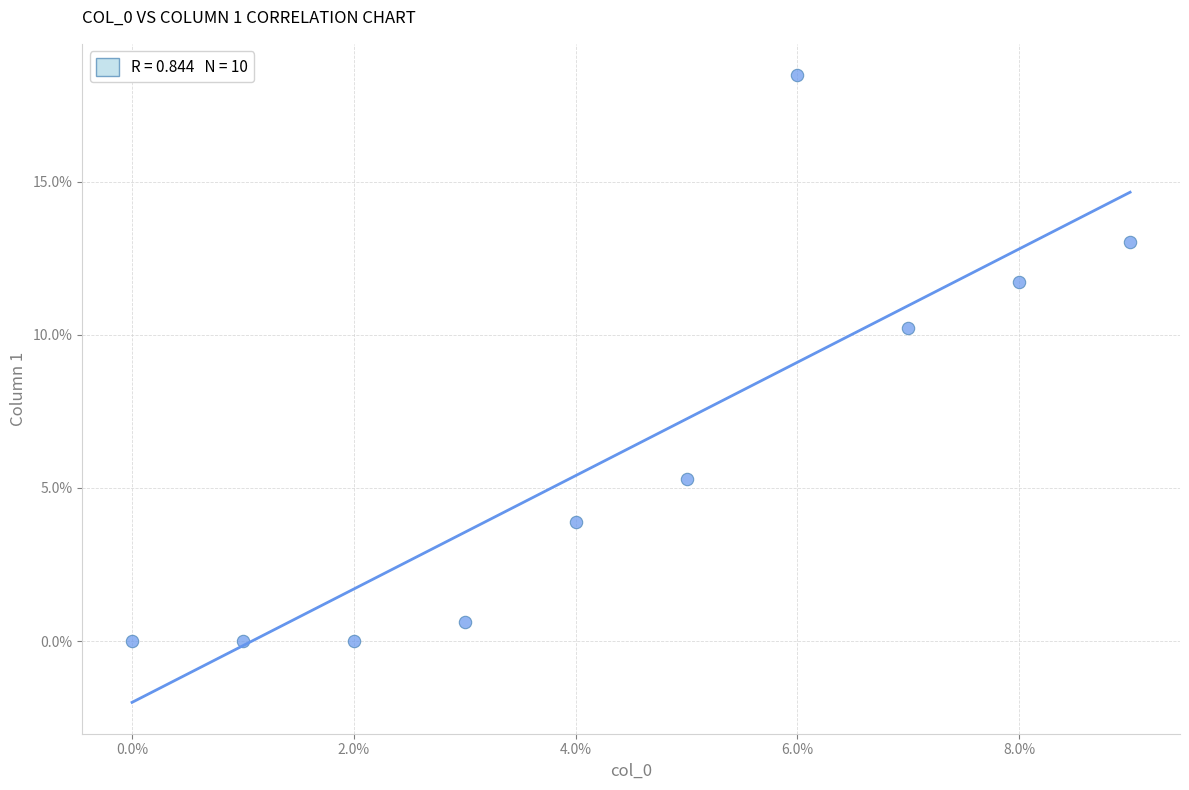

What is the range of Y values (max minus min)?

18.5